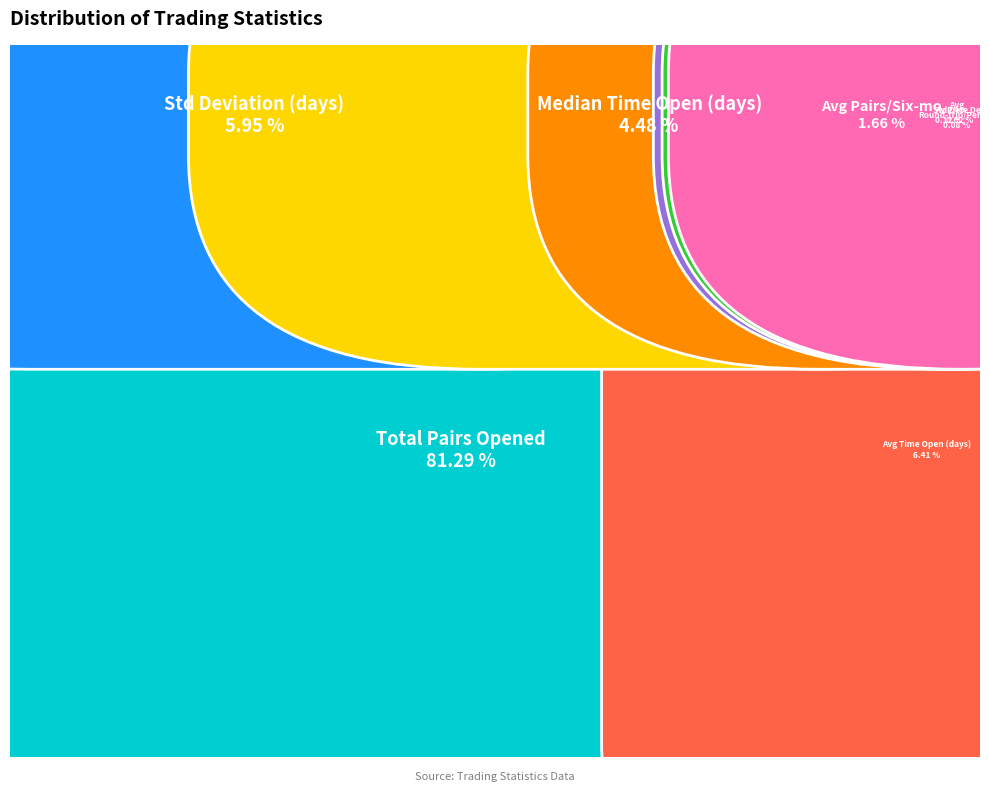

What is the change in value from Total_number_of_pairs_opened to Average_number_of_pairs_opened_per_six?

-426.1